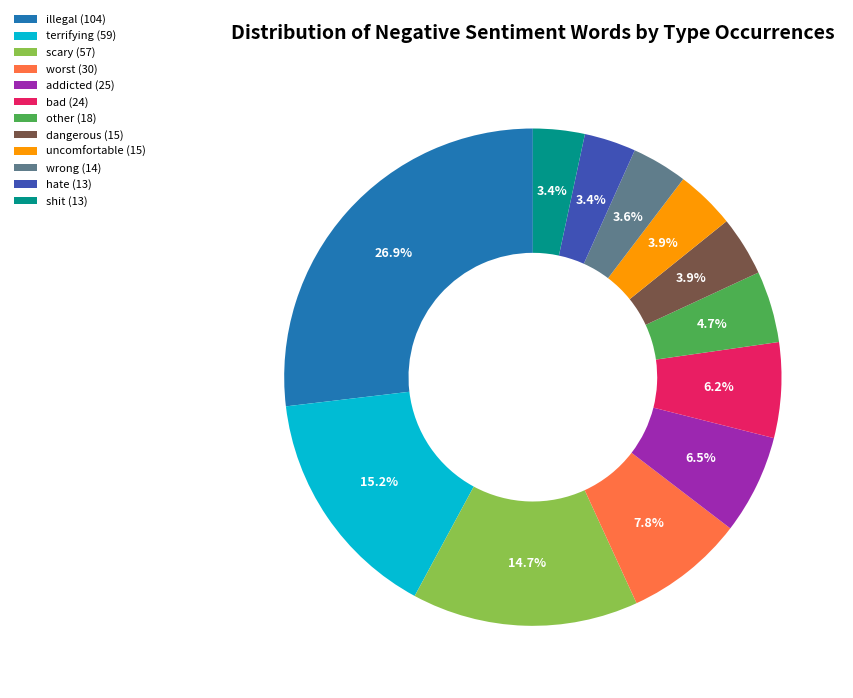

How many slices are in this pie chart?

12